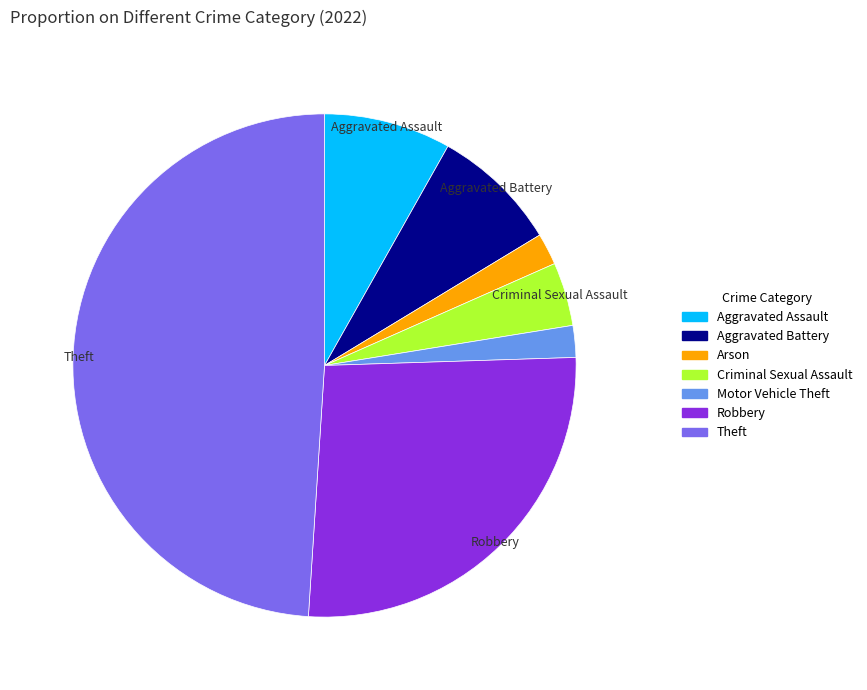

Is there any slice that represents more than half of the pie?

No